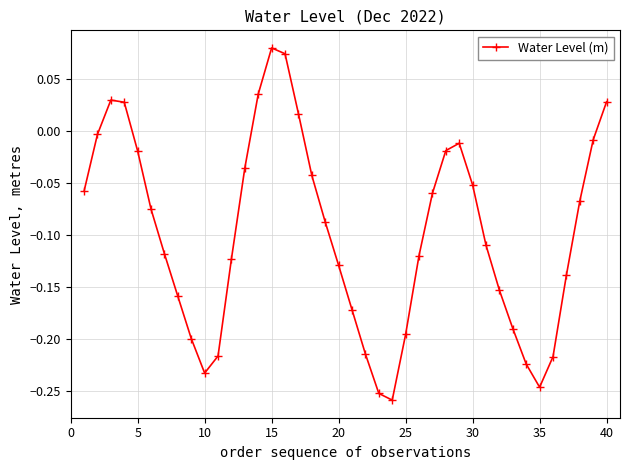

True or false: there are more than 0 points higher than both neighbors.

True